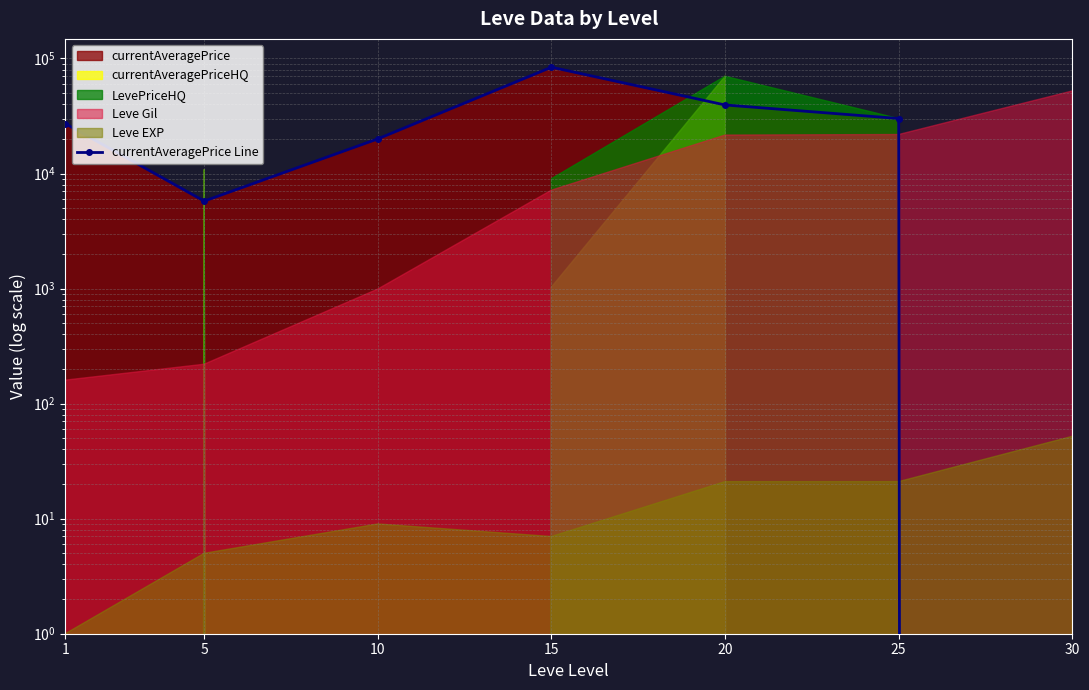

True or false: the data has more than 1 interior local peaks.

False